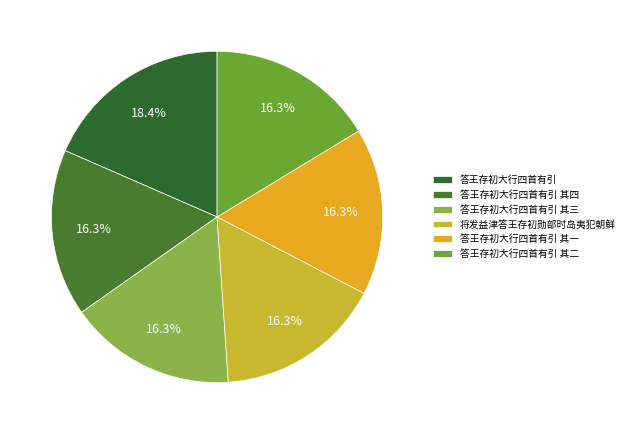

How many slices are in this pie chart?

6